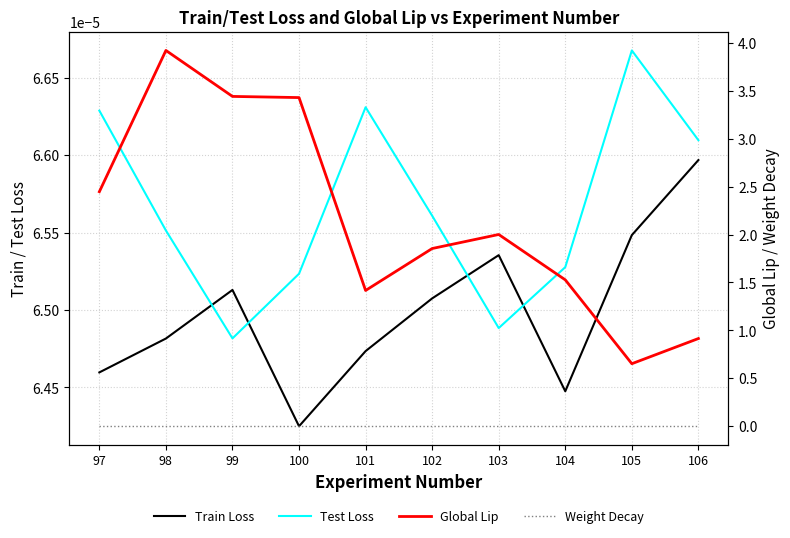

How many interior local peaks does the Train Loss series have?

2